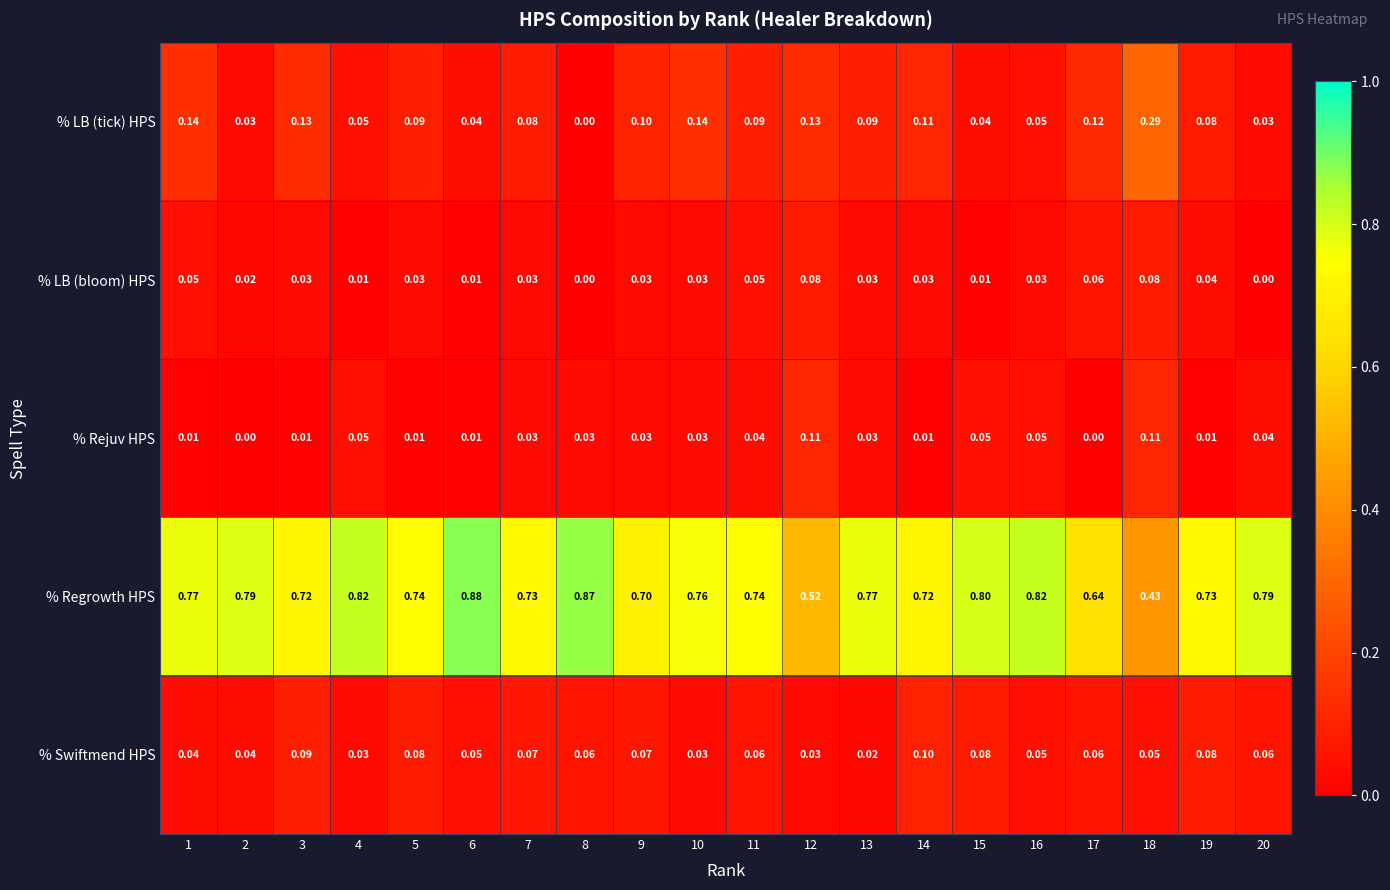

At how many categories does at least one series exceed 0?

20